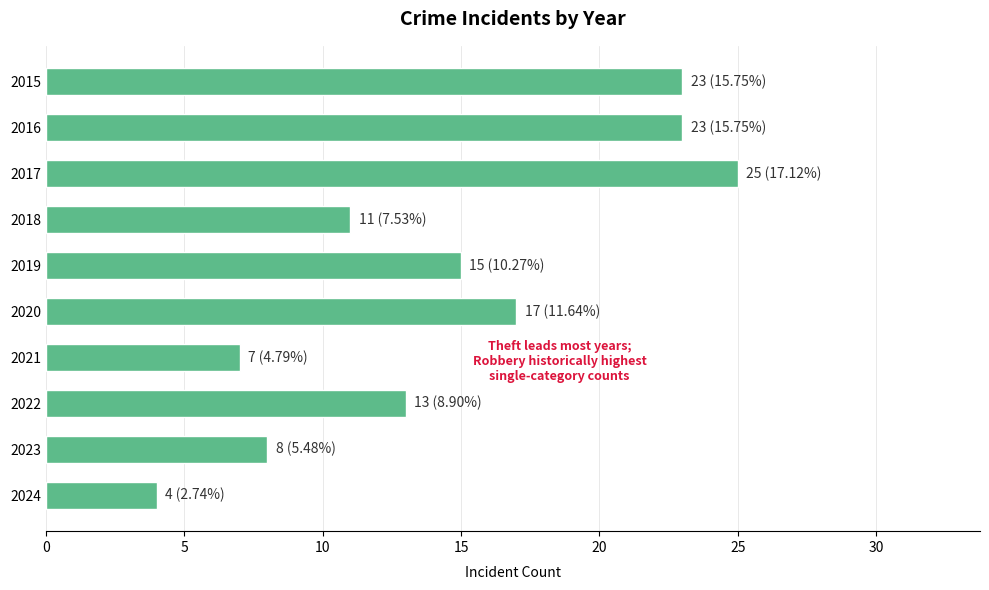

What is the value of the 1st bar from the top?

23